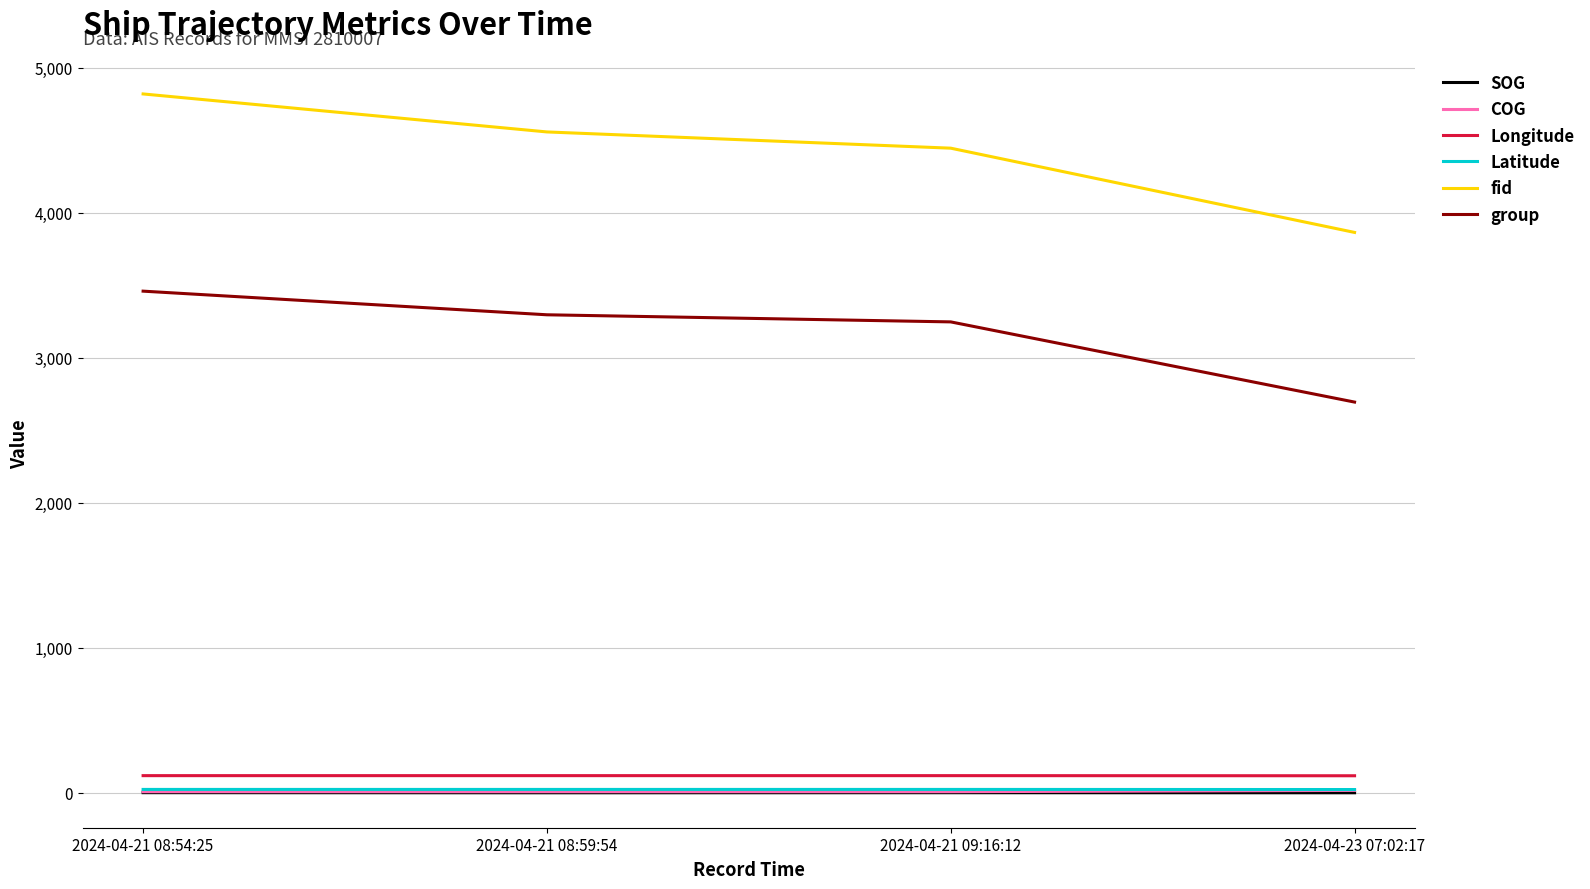

What position from the right is 2024-04-23 07:02:17?

1